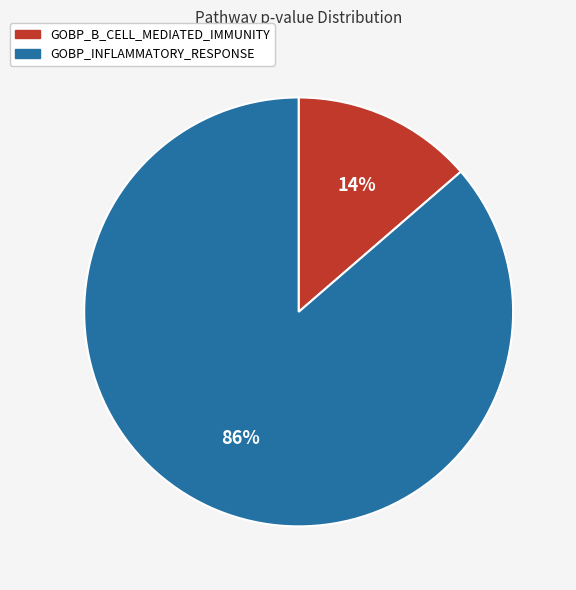

To the nearest percent, what is the combined percentage of GOBP_INFLAMMATORY_RESPONSE and GOBP_B_CELL_MEDIATED_IMMUNITY?

100%